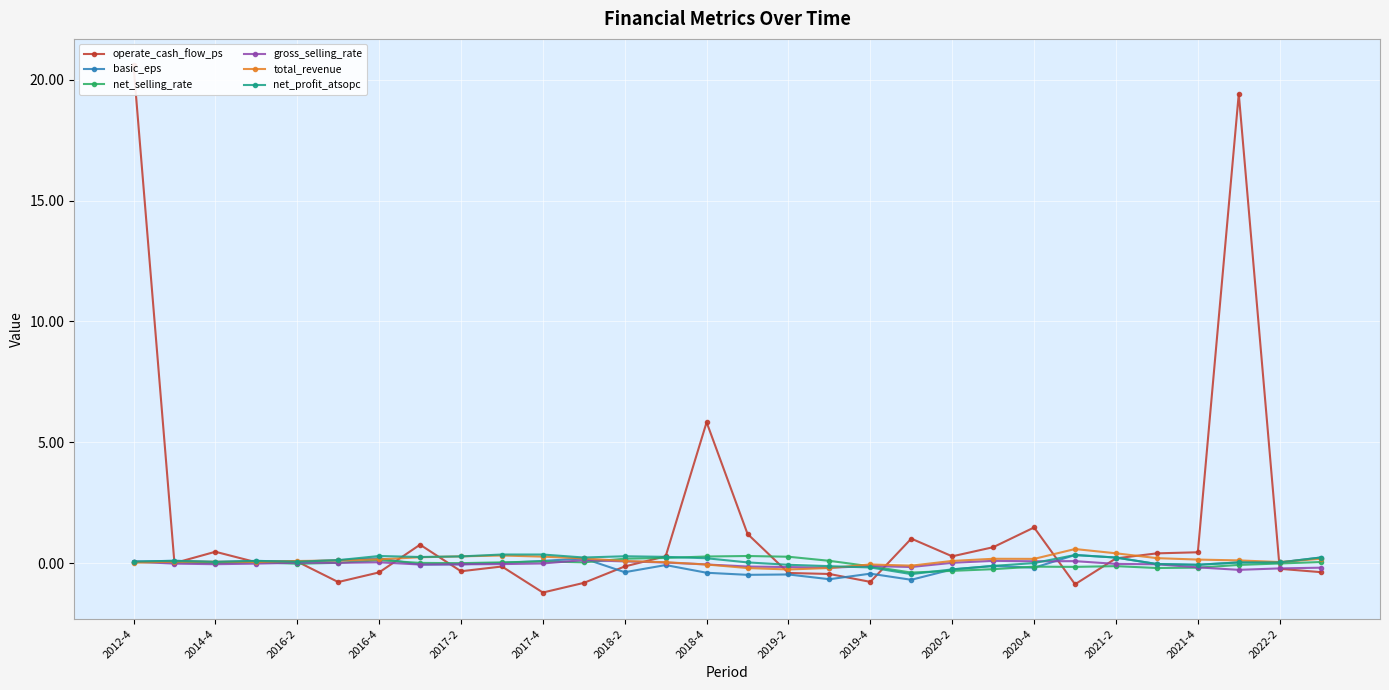

How many interior local valleys does the net_profit_atsopc series have?

7